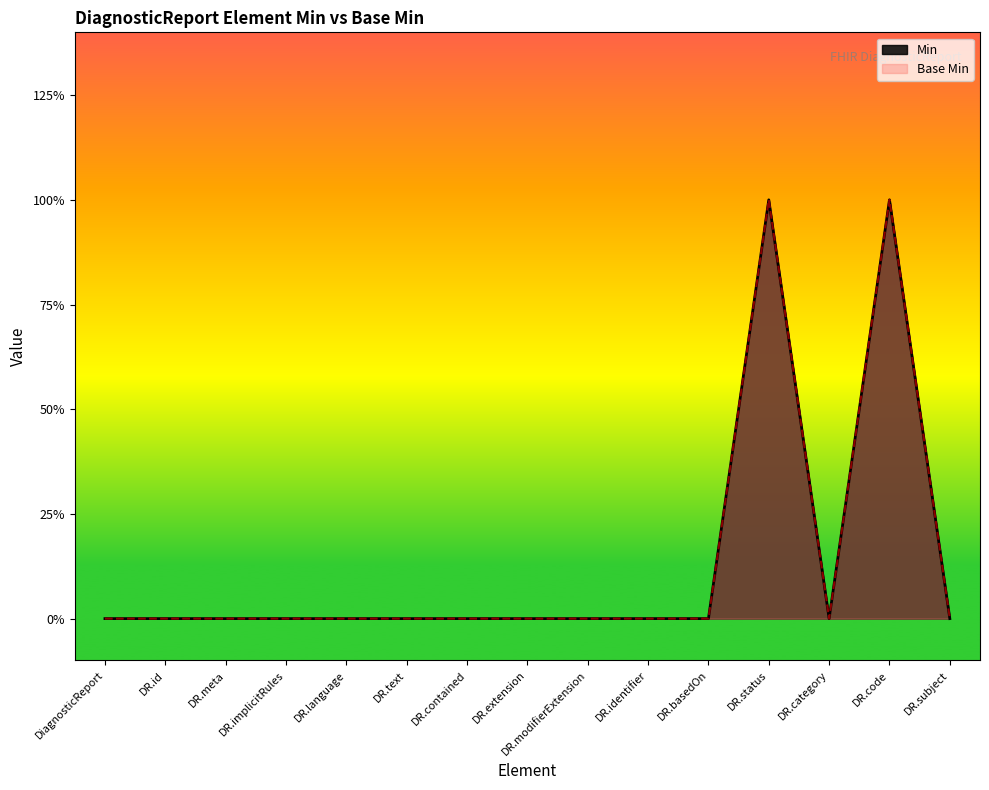

How many positive values does the Min series have?

2